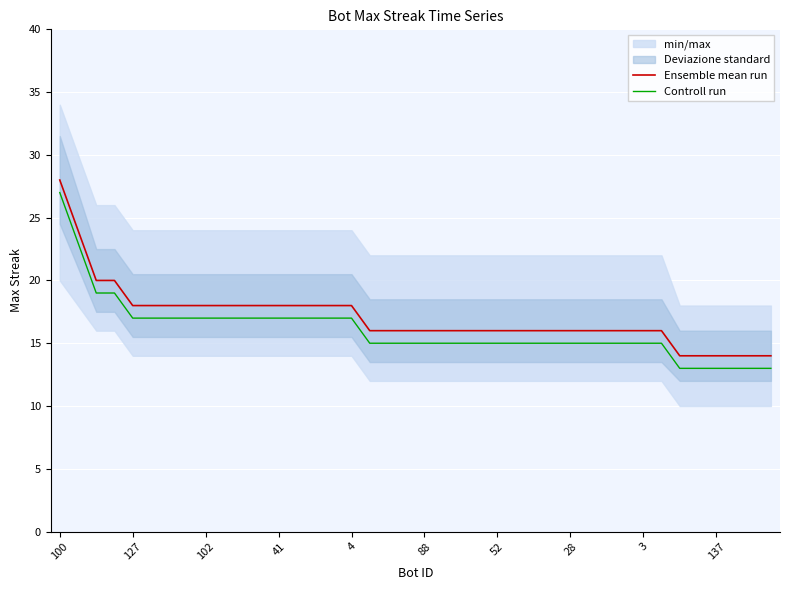

What is the highest value of the Ensemble mean run series?

28